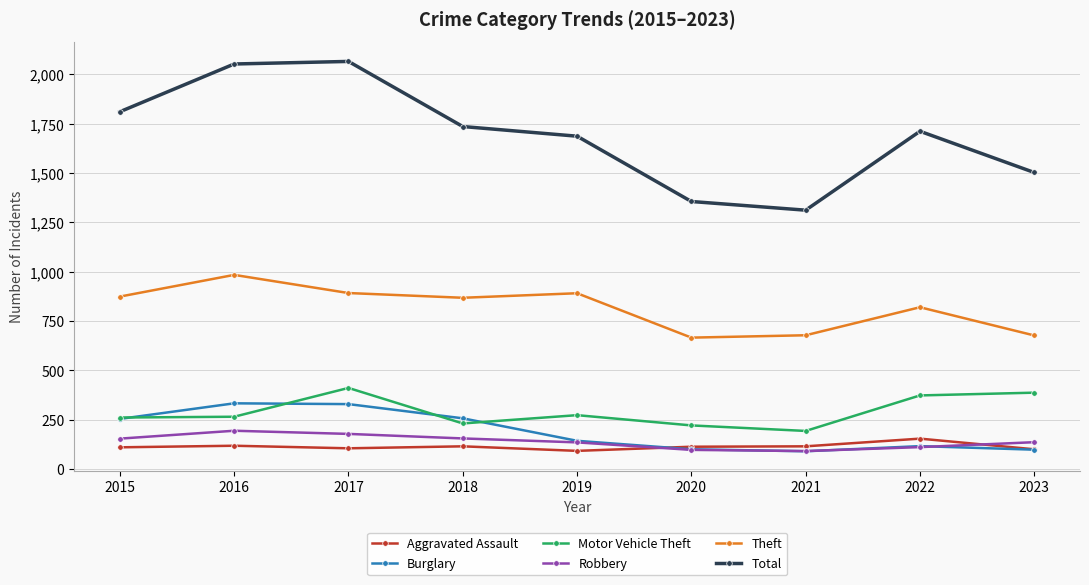

True or false: Motor Vehicle Theft and Total cross at least once.

False